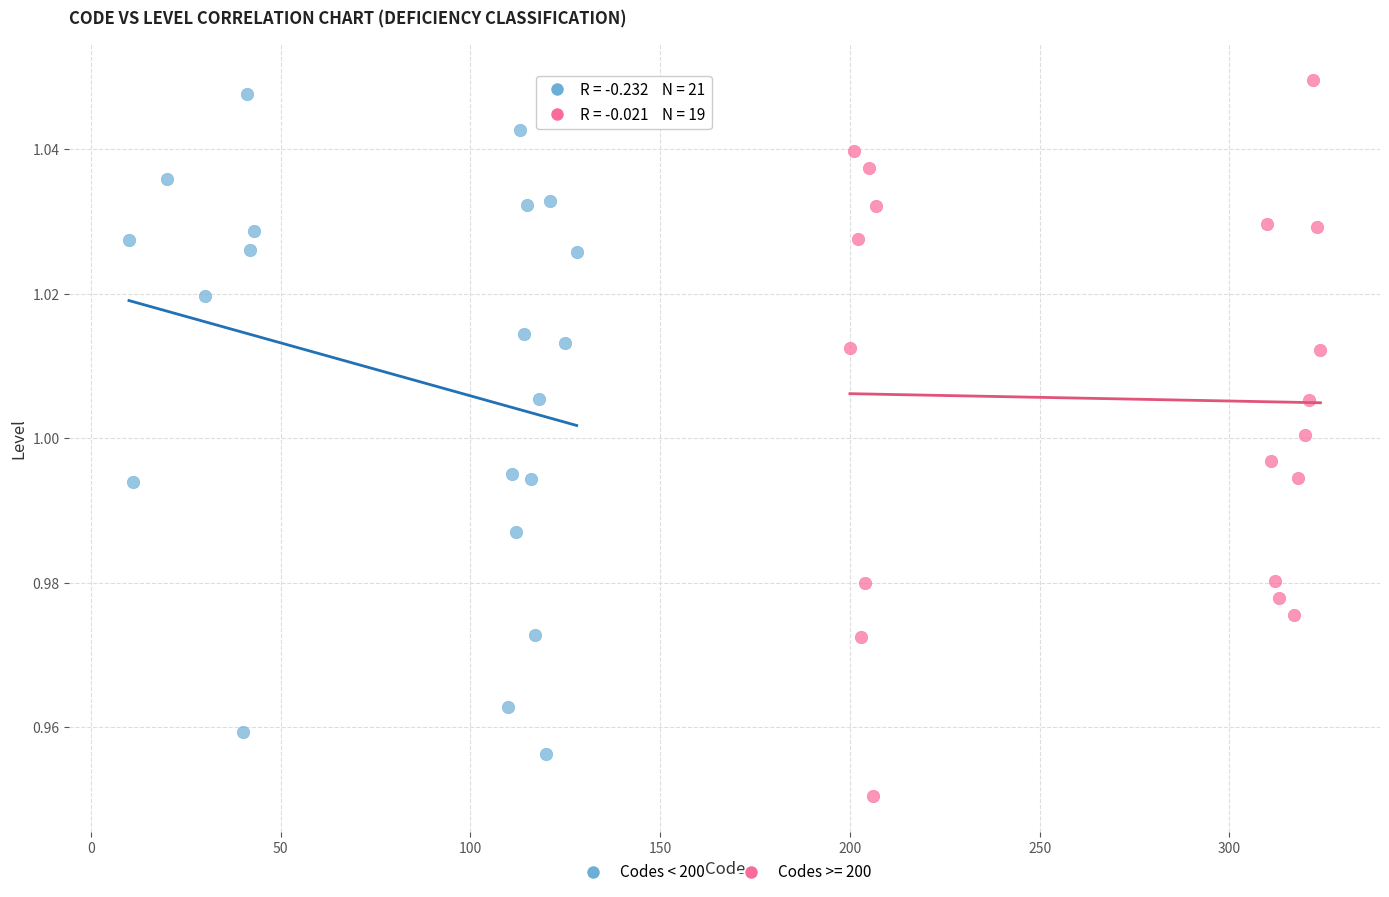

Which series reaches the minimum Y coordinate?

Codes >= 200